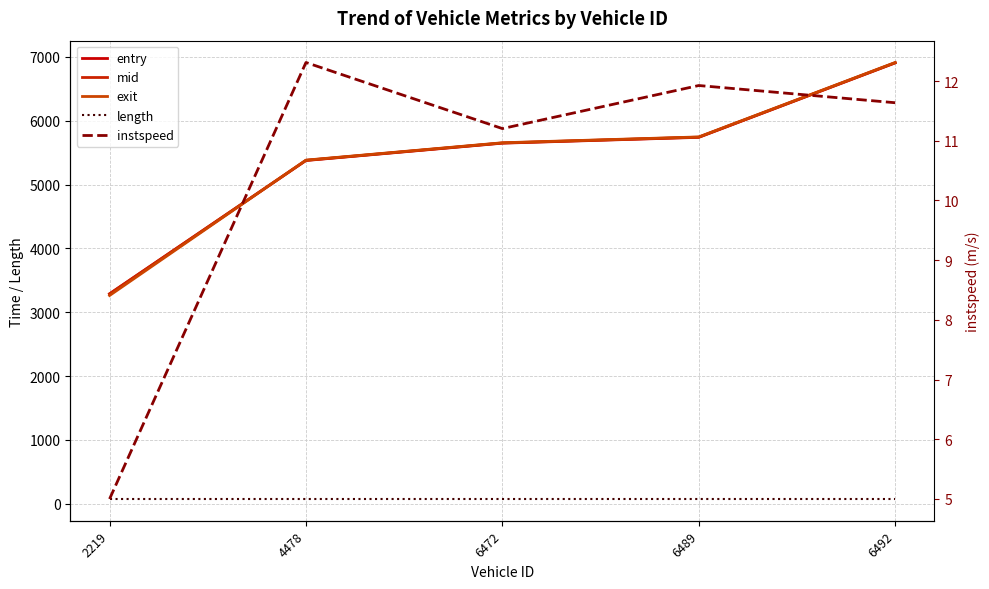

What is the sum of the exit values at 6472 and 6489?

11399.8